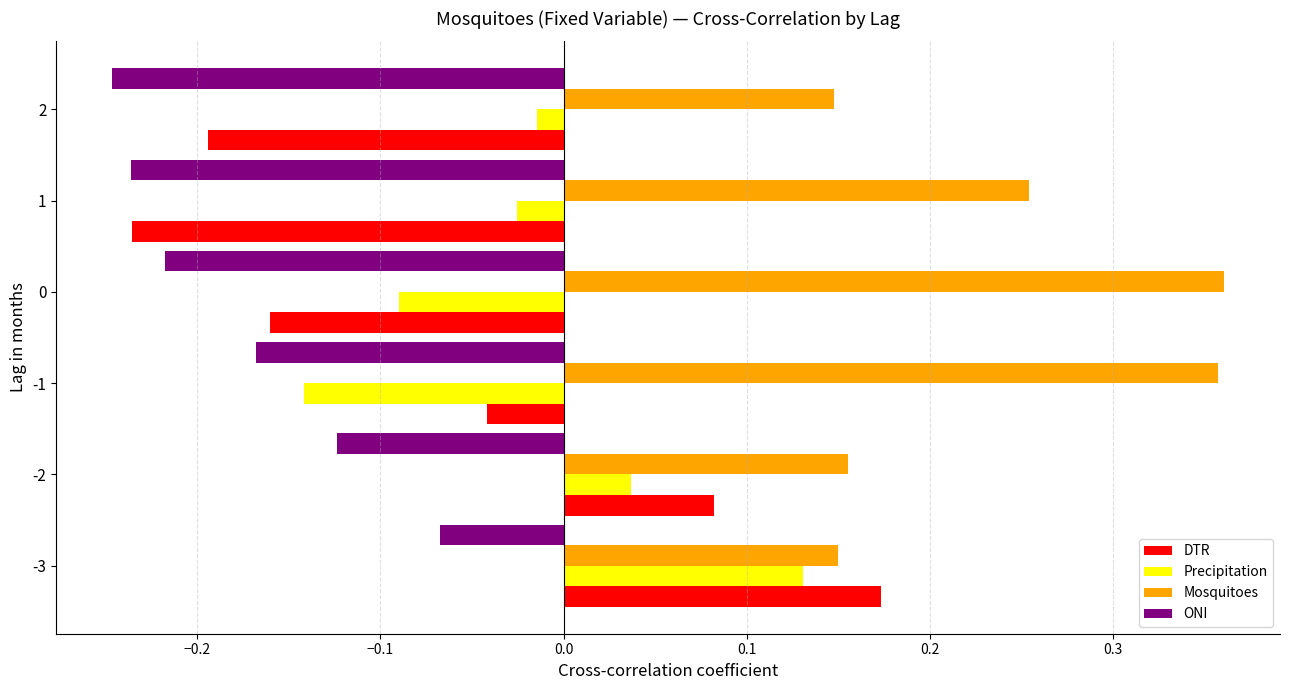

At which category is the sum across all series the highest?

-3